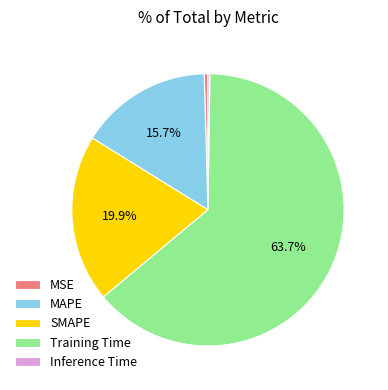

Which has a higher value, Training Time or SMAPE?

Training Time